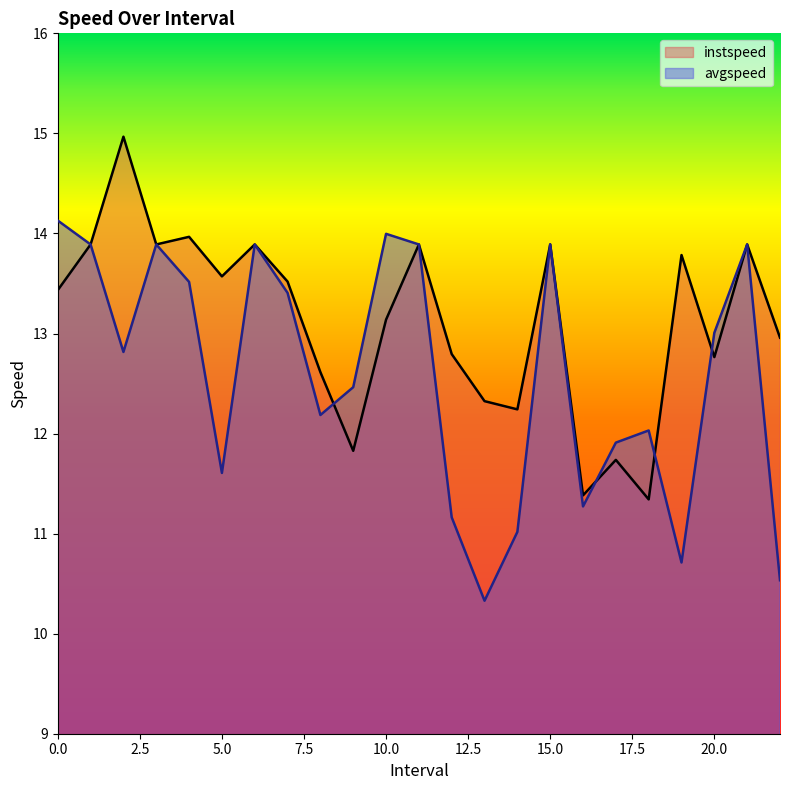

The avgspeed series shows 5.1 at 12.0. True or false?

False